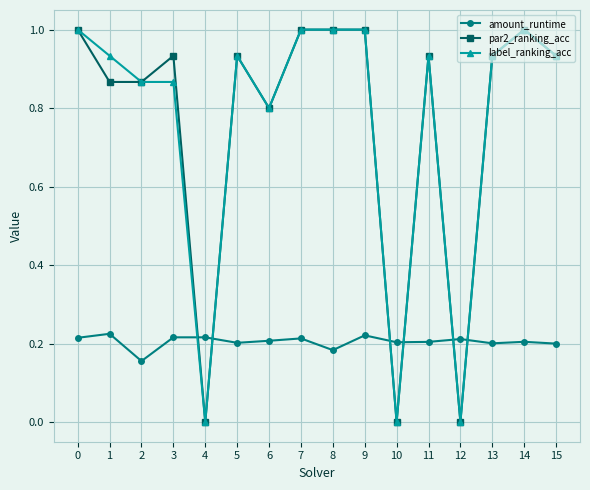

True or false: label_ranking_acc has a value of 0.4 at 8.

False